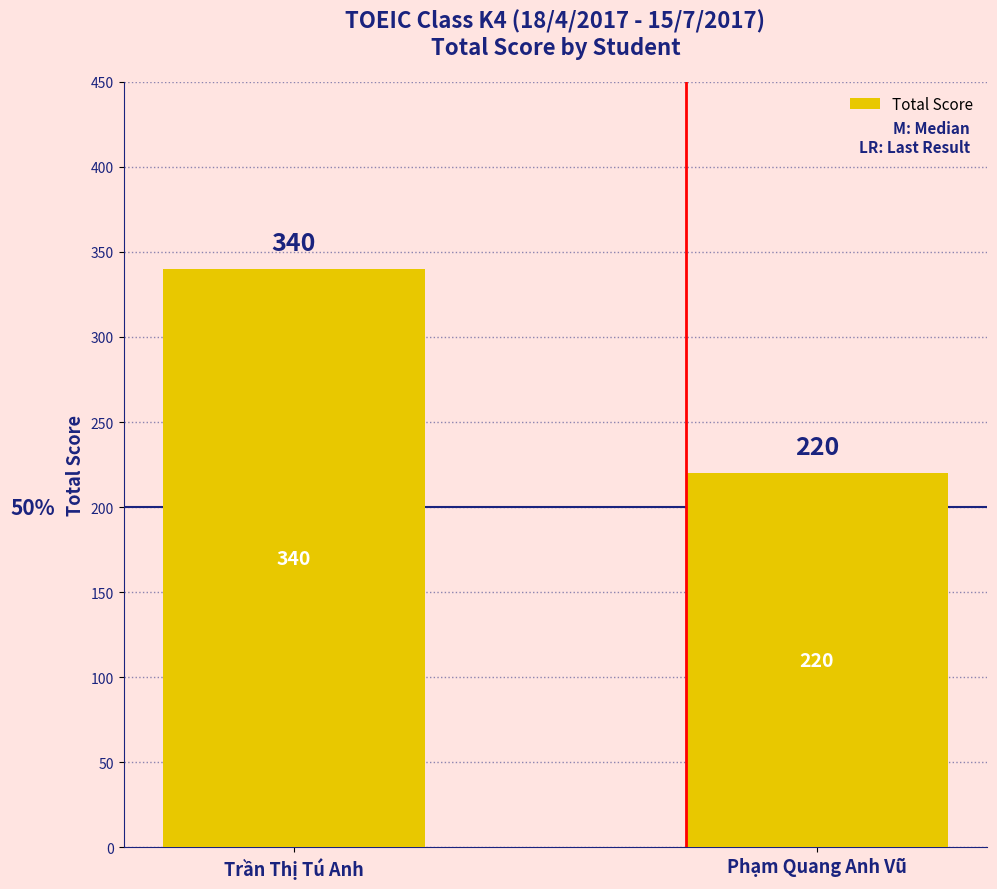

What position from the left is Trần Thị Tú Anh?

1